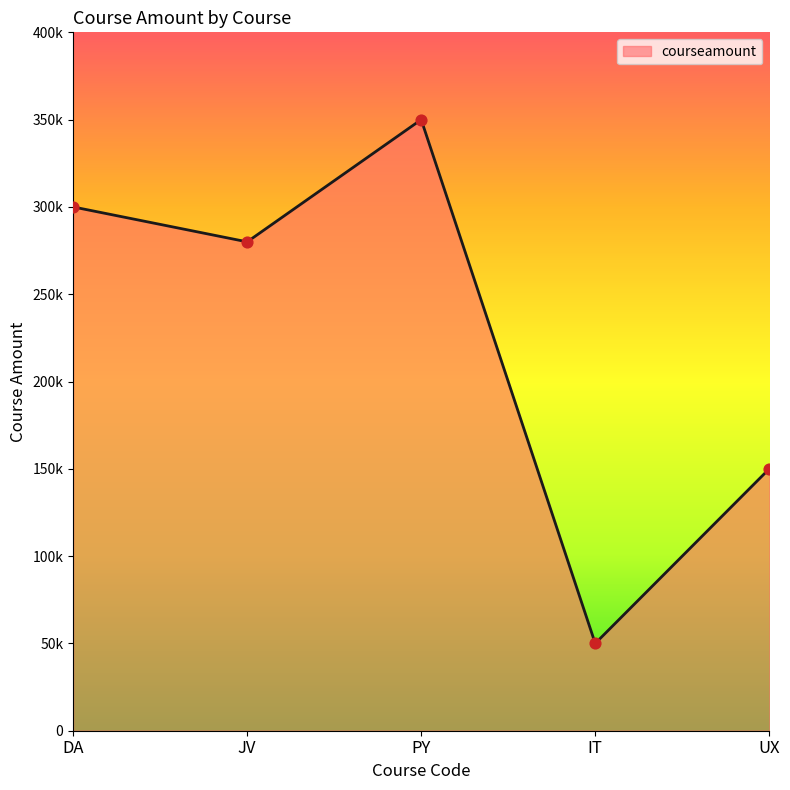

Which has a higher value, IT or DA?

DA